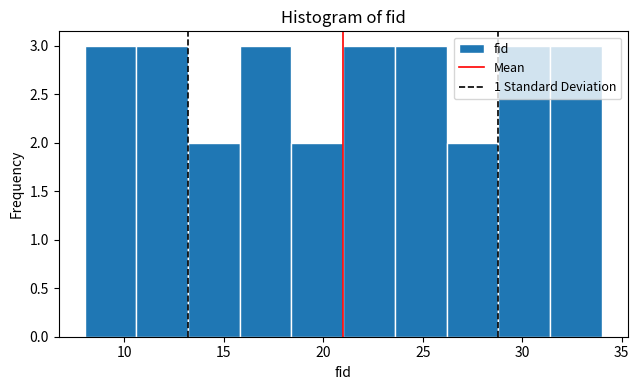

Reading left to right, list every bar in this chart as the range it spans on the x-axis followed by its height. Neither the bar edges nor the heights are printed on the chart, so give them approximately, as read against the axes.

8.0 to 10.6: 3
10.6 to 13.2: 3
13.2 to 15.8: 2
15.8 to 18.4: 3
18.4 to 21.0: 2
21.0 to 23.6: 3
23.6 to 26.2: 3
26.2 to 28.8: 2
28.8 to 31.4: 3
31.4 to 34.0: 3